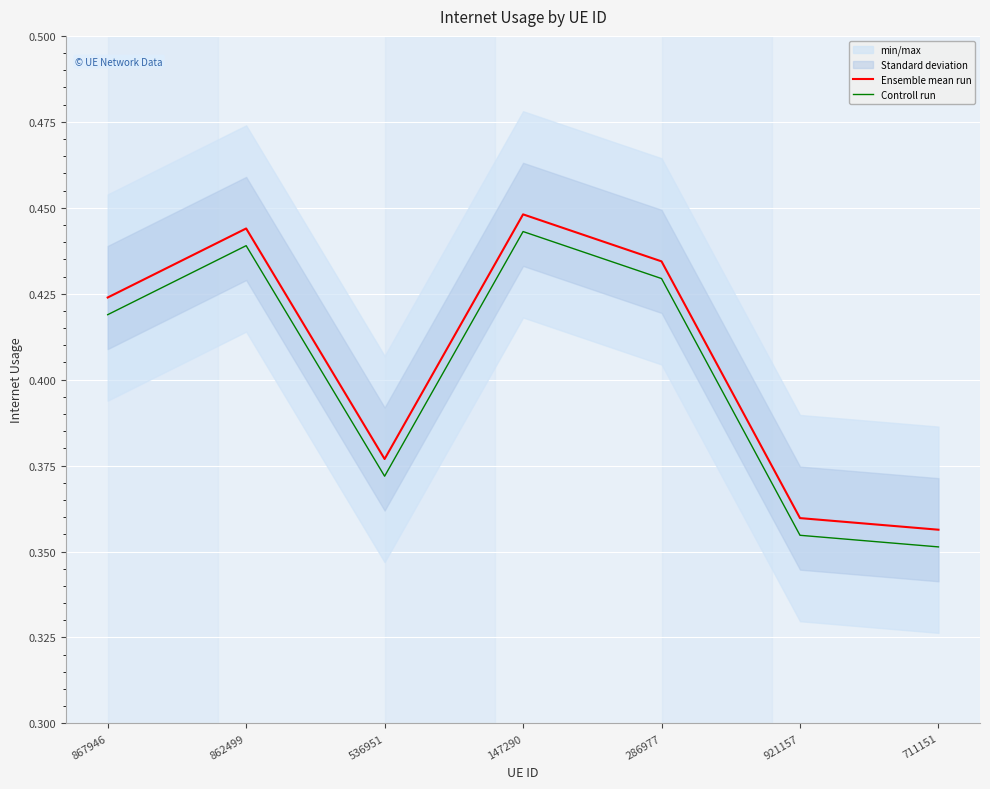

Does the chart display data point markers on the line(s)?

No